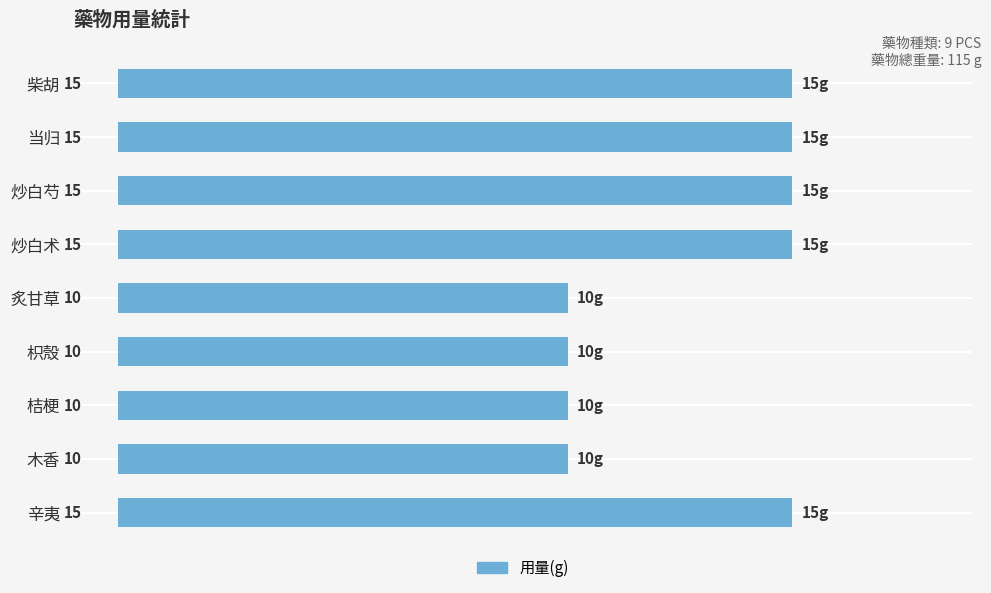

Which has a higher value, 炙甘草 or 炒白术?

炒白术